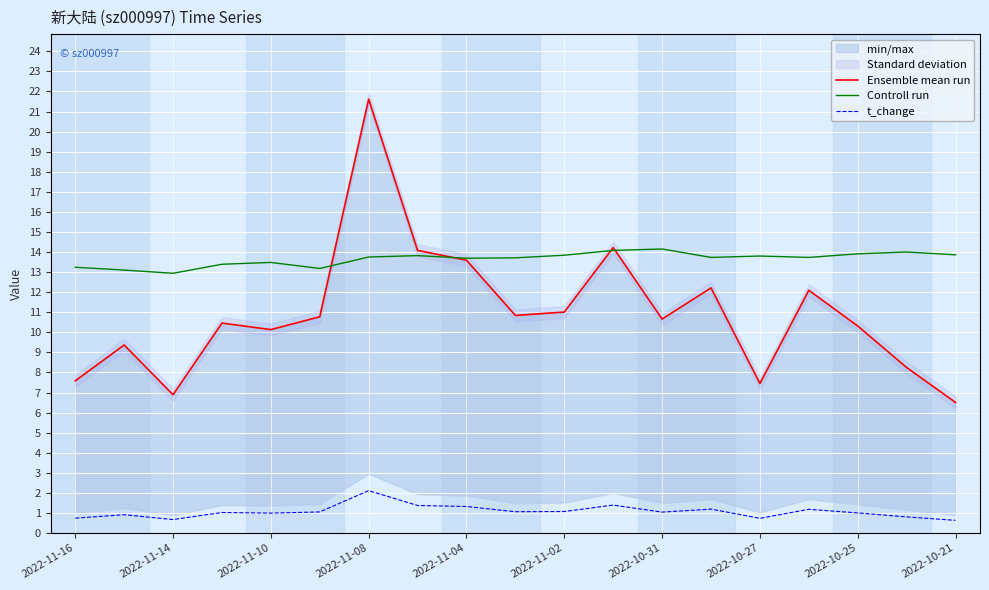

Reading left to right, what are all the values shown in this chart?

Ensemble mean run: 7.6	9.4	6.9	10.5	10.1	10.8	21.6	14.1	13.6	10.8	11.0	14.2	10.7	12.2	7.5	12.1	10.3	8.2	6.5
Controll run: 13.2	13.1	12.9	13.4	13.5	13.2	13.8	13.8	13.7	13.7	13.8	14.1	14.2	13.7	13.8	13.7	13.9	14.0	13.9
t_change: 0.7	0.9	0.7	1.0	1.0	1.1	2.1	1.4	1.3	1.1	1.1	1.4	1.0	1.2	0.7	1.2	1.0	0.8	0.6